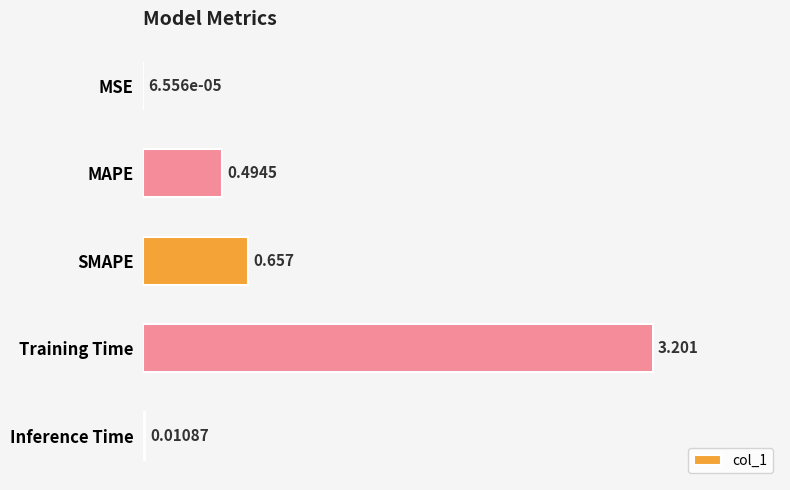

What is the greatest value displayed?

3.2